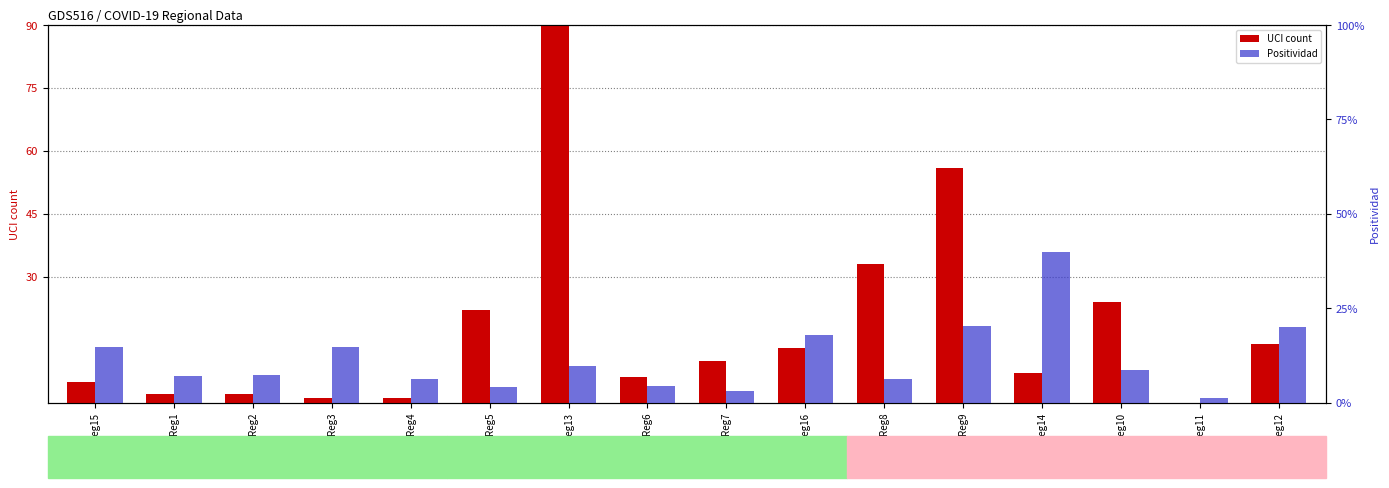

Which series changed the most between Reg1 and Reg9?

UCI count